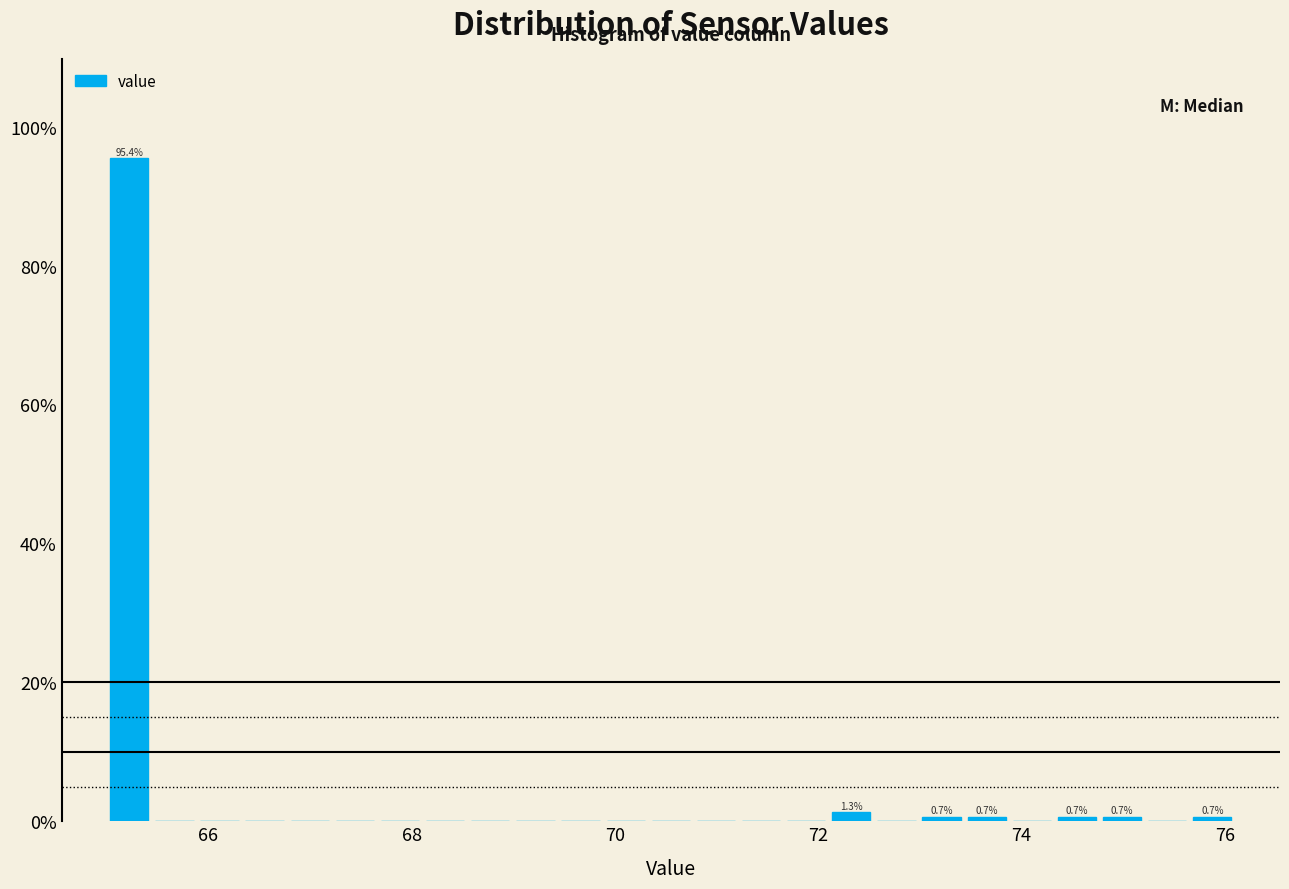

Around what value on the x-axis is the tallest bar? Give the approximate position of its centre, as read against the axis.

65.2